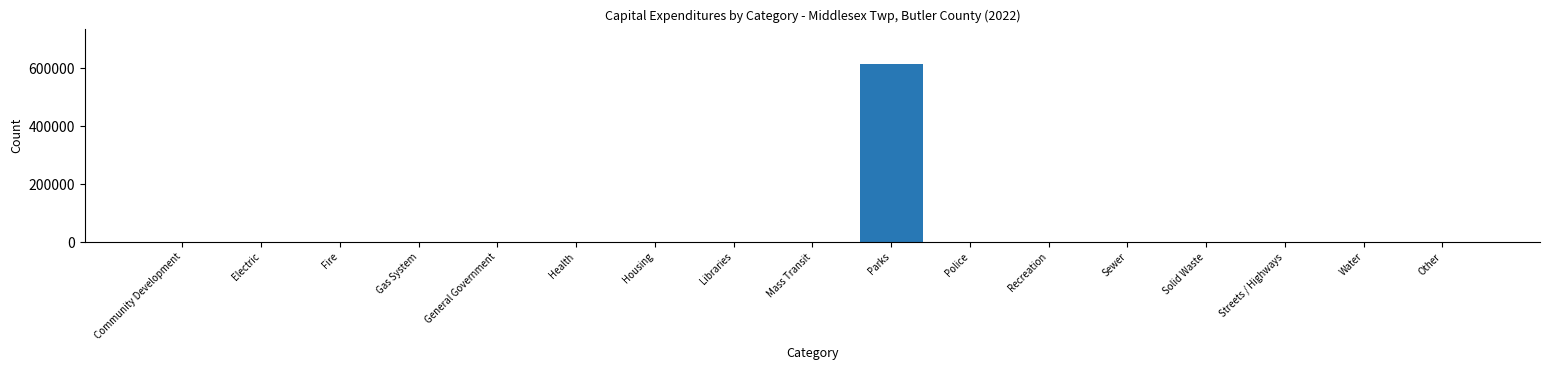

Reading left to right, extract all data points from this chart.

Community Development=0	Electric=0	Fire=0	Gas System=0	General Government=0	Health=0	Housing=0	Libraries=0	Mass Transit=0	Parks=614523	Police=0	Recreation=0	Sewer=0	Solid Waste=0	Streets / Highways=0	Water=0	Other=0